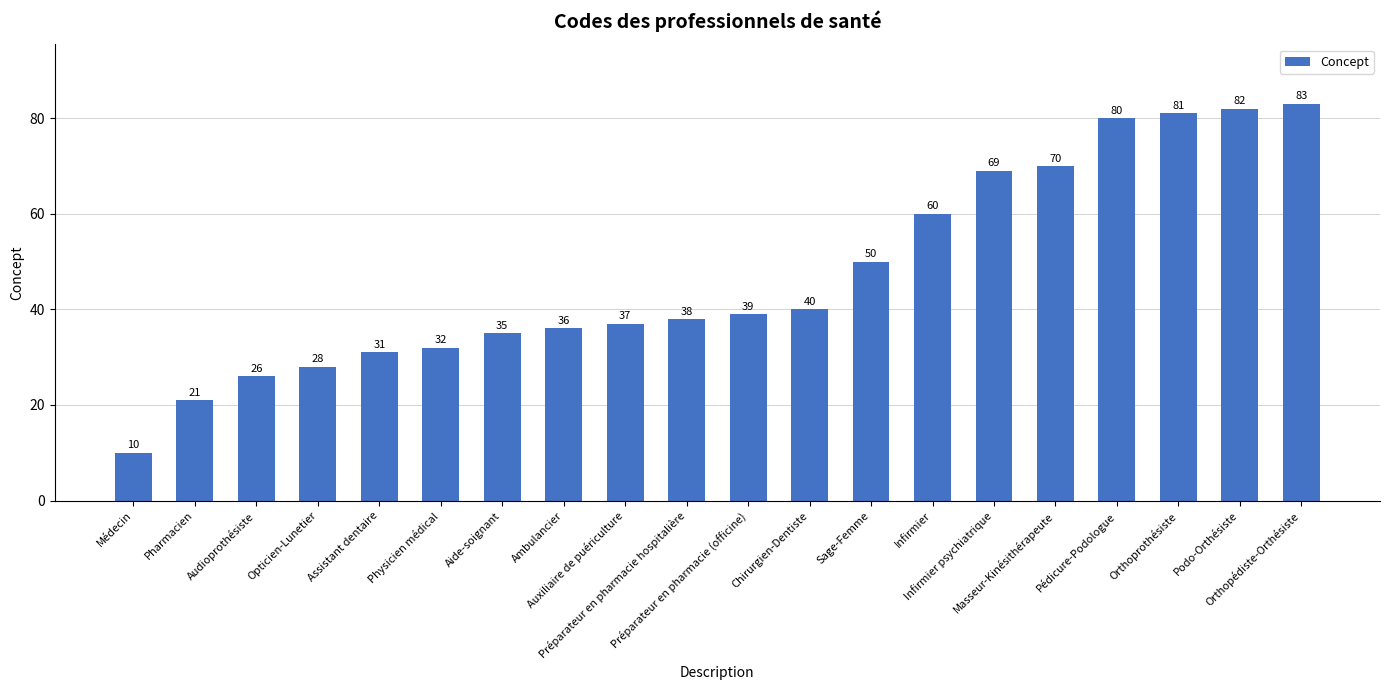

What is the smallest value displayed?

10